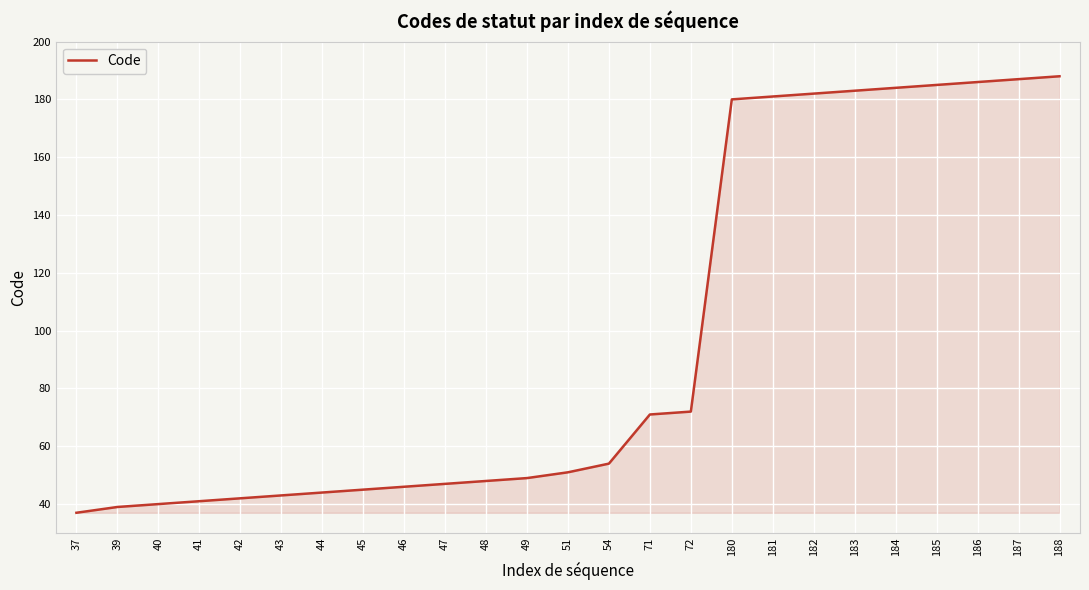

At which label is the value closest to 112?

72